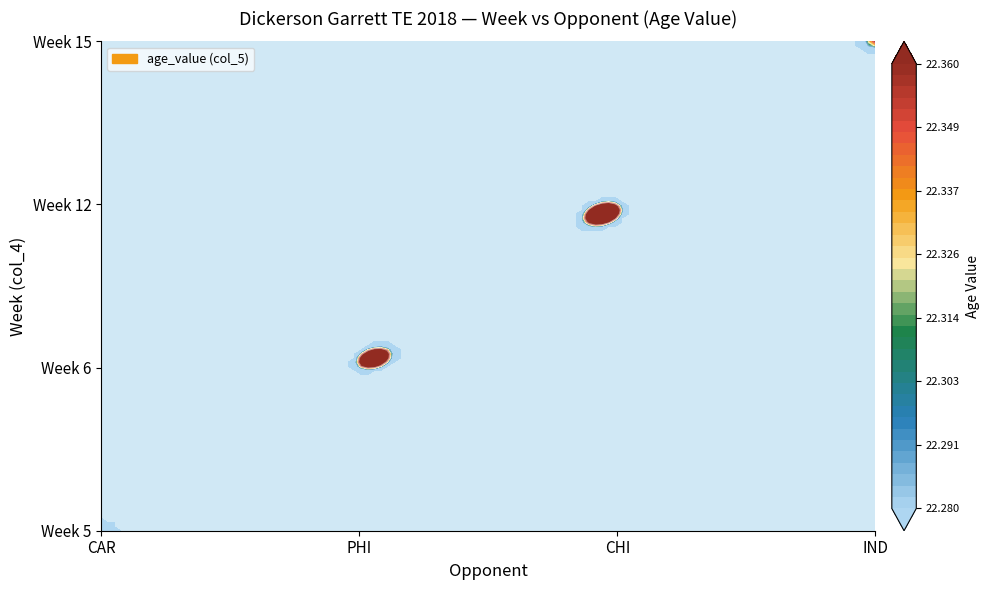

Which series changed the most between 6 and 12?

CHI